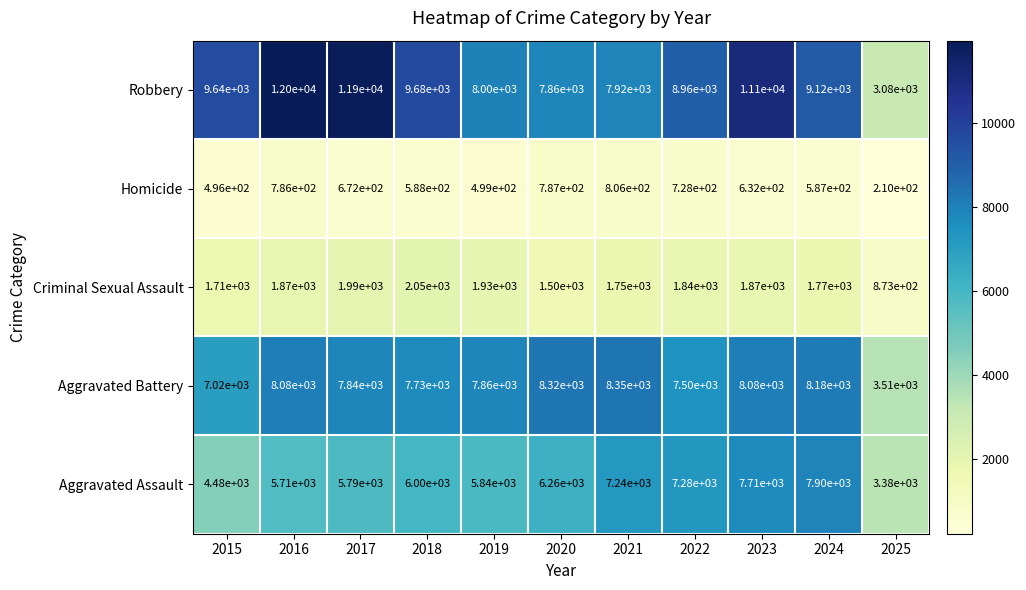

At which category does the chart reach its minimum across all series?

2025